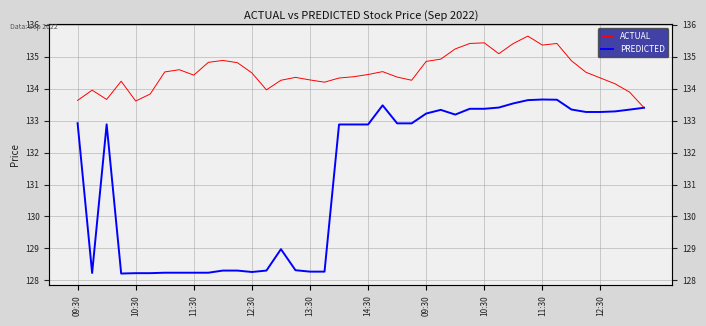

How many times do PREDICTED and ACTUAL cross each other?

1